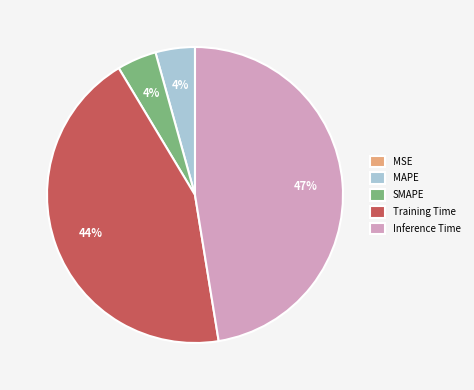

Combined, do Training Time and Inference Time account for over 50%?

Yes